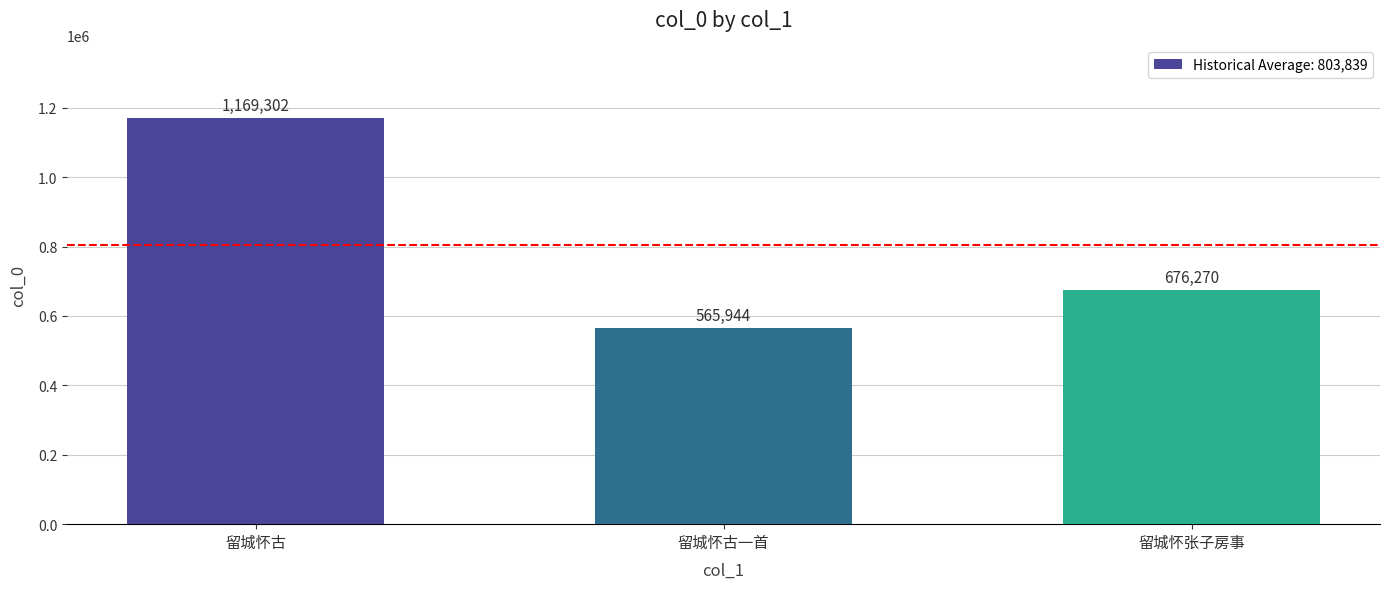

What is the difference between the values at 留城怀古一首 and 留城怀古?

603358